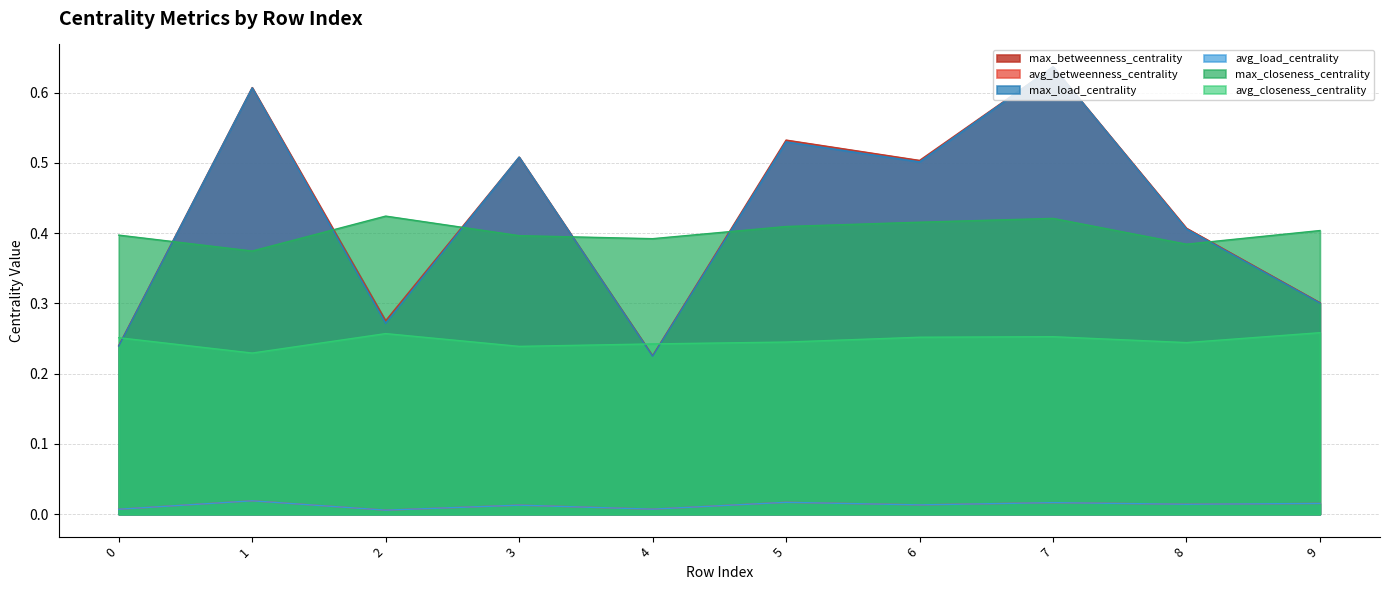

At how many categories does at least one series exceed 0?

10